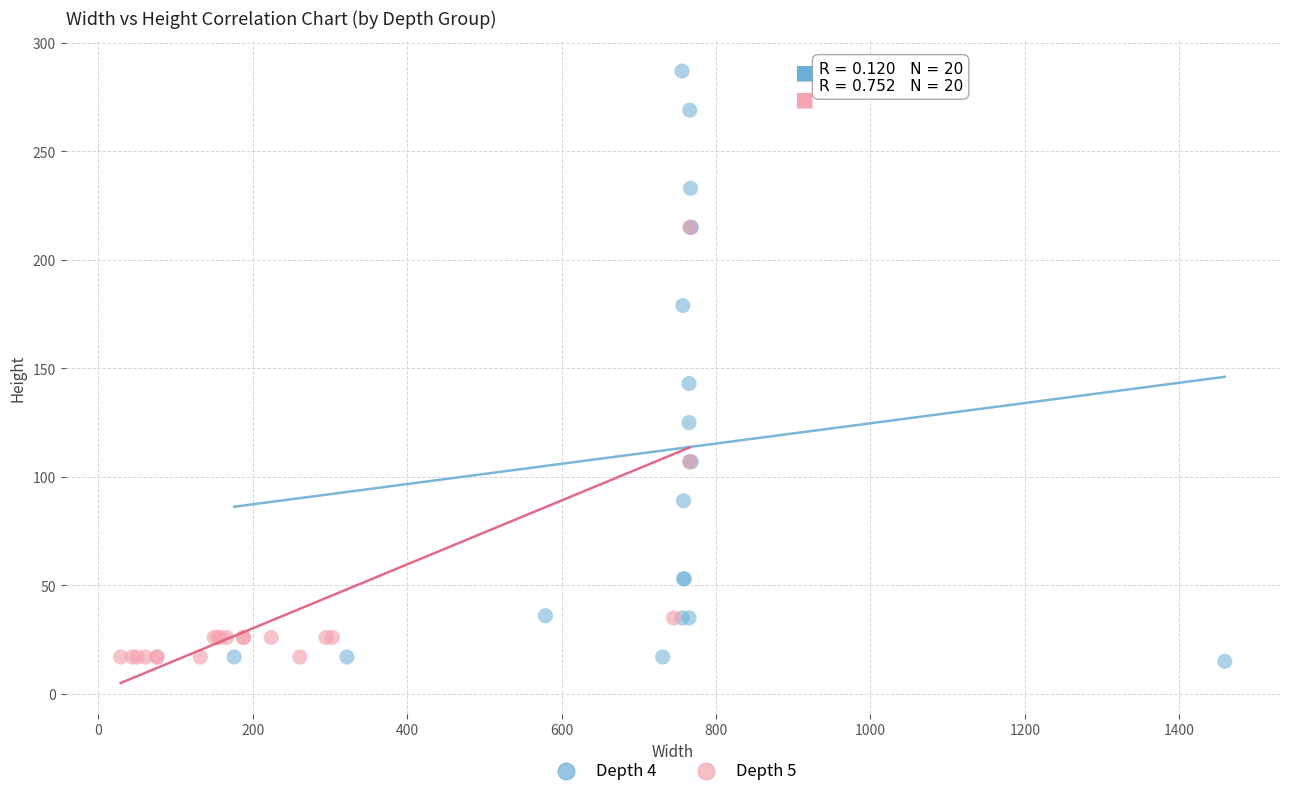

Which series has the widest spread of Y values?

Depth 4